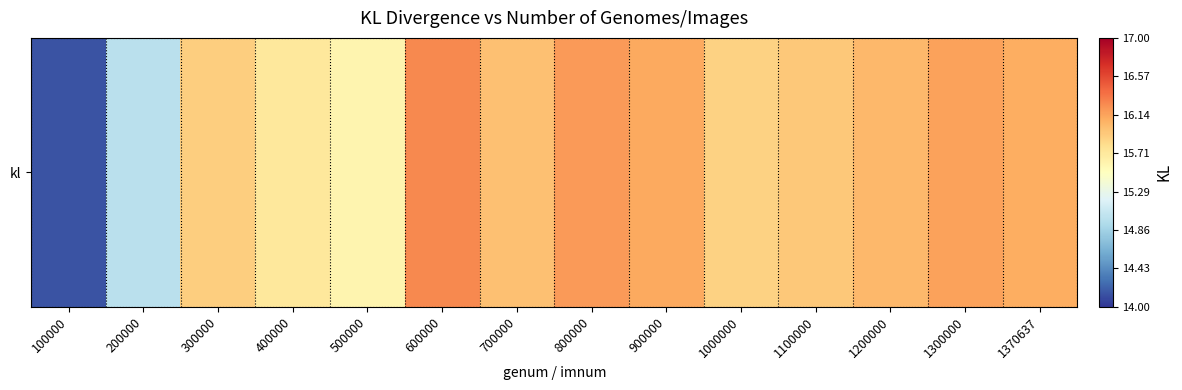

Where is the data nearest to the value 15?

200000